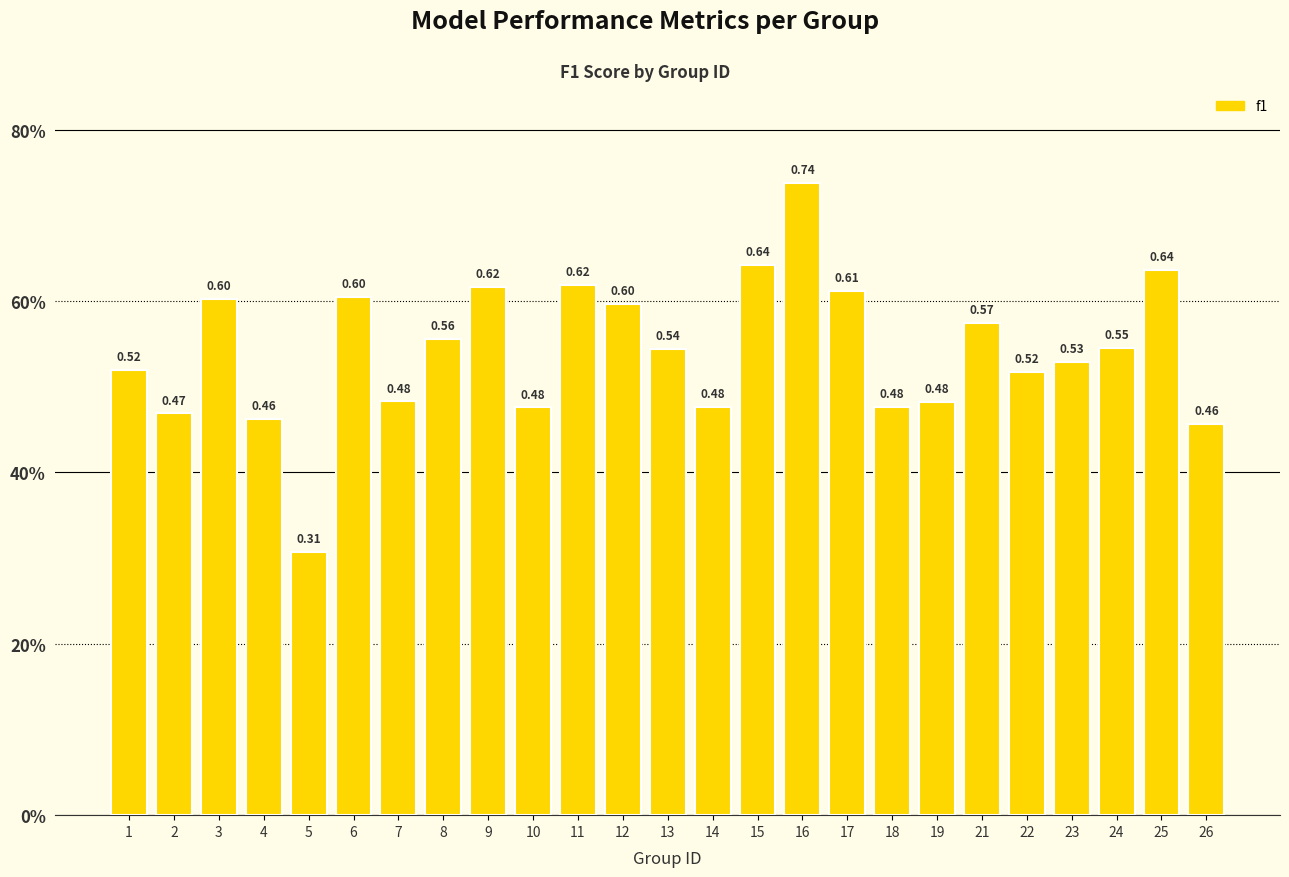

Between 22 and 25, which is larger?

25